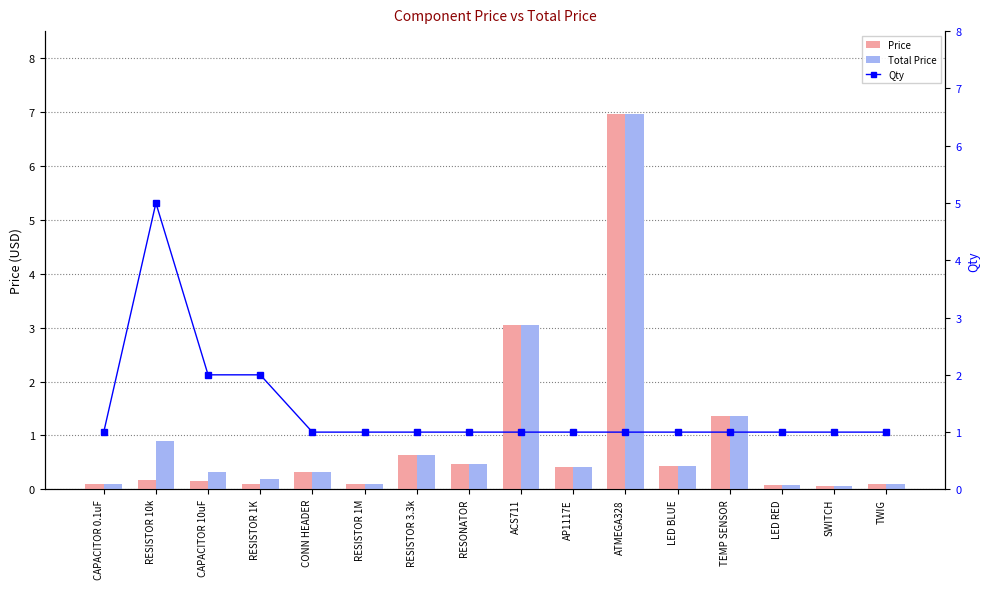

The value of Price at RESISTOR 1K is 0.1. True or false?

True